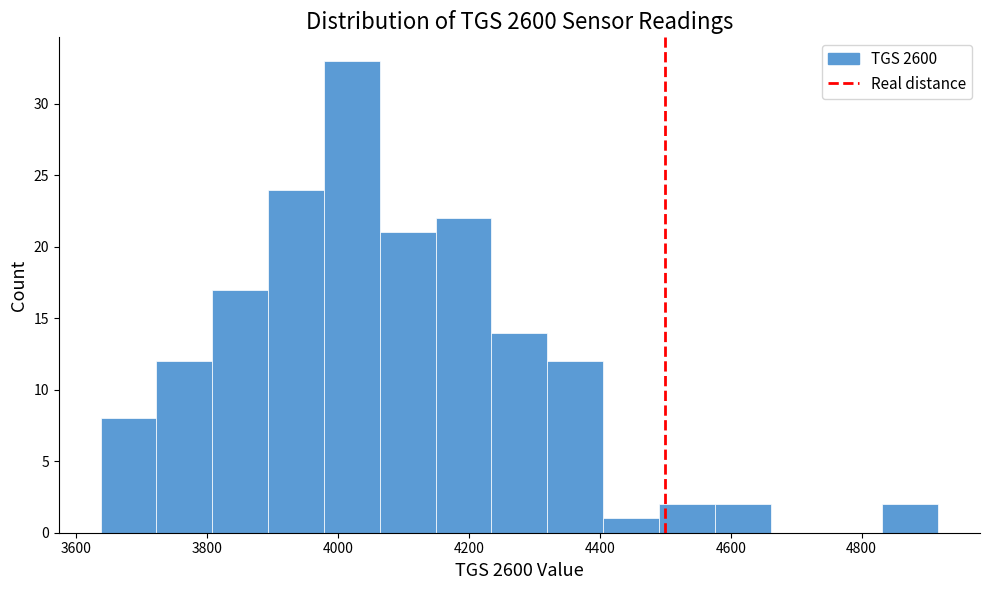

Reading left to right, transcribe this chart: for each bar, give the range it covers on the x-axis and its height. Neither the bar edges nor the heights are printed on the chart, so give them approximately, as read against the axes.

3640 to 3720: 8
3720 to 3800: 12
3800 to 3900: 17
3900 to 3980: 24
3980 to 4060: 33
4060 to 4140: 21
4140 to 4240: 22
4240 to 4320: 14
4320 to 4400: 12
4400 to 4500: 1
4500 to 4580: 2
4580 to 4660: 2
4660 to 4740: 0
4740 to 4840: 0
4840 to 4920: 2